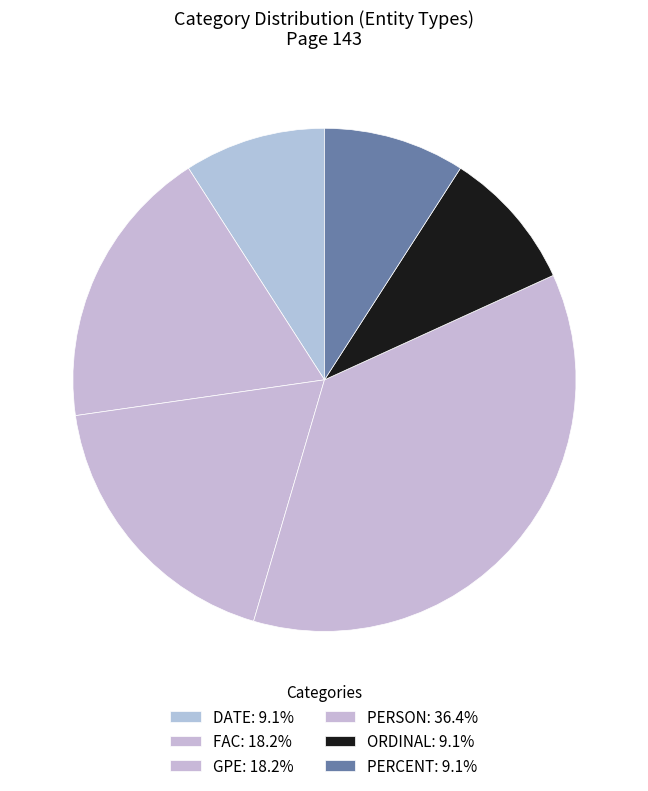

How many slices are in this pie chart?

6